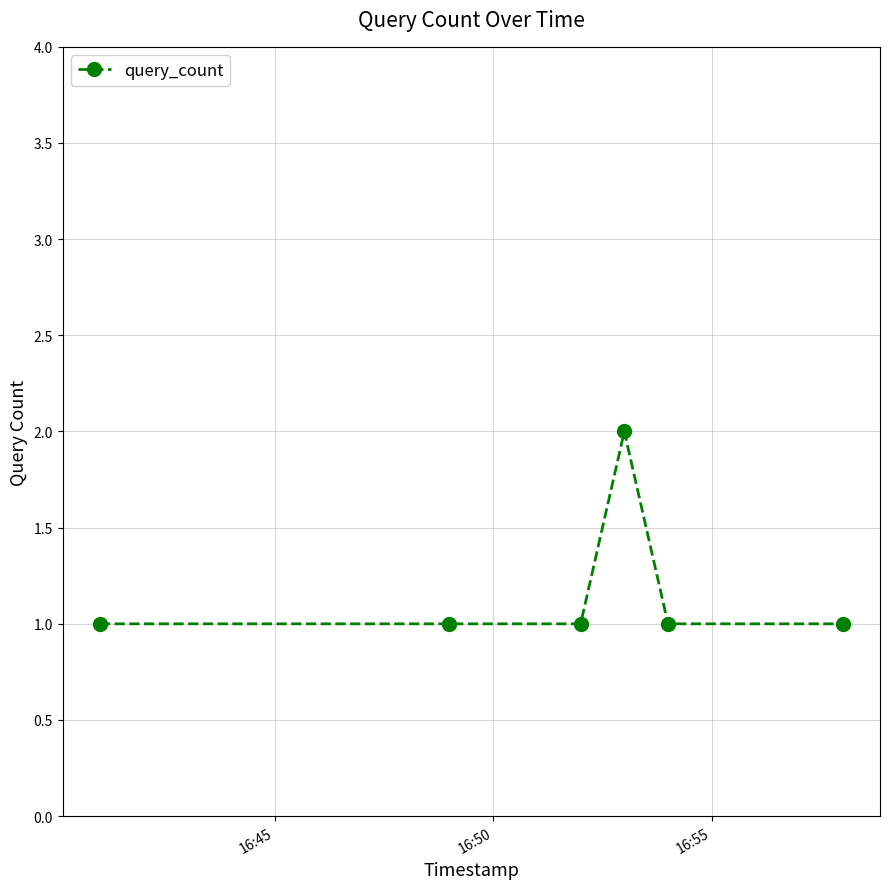

What is the value of the 6th point from the left?

1